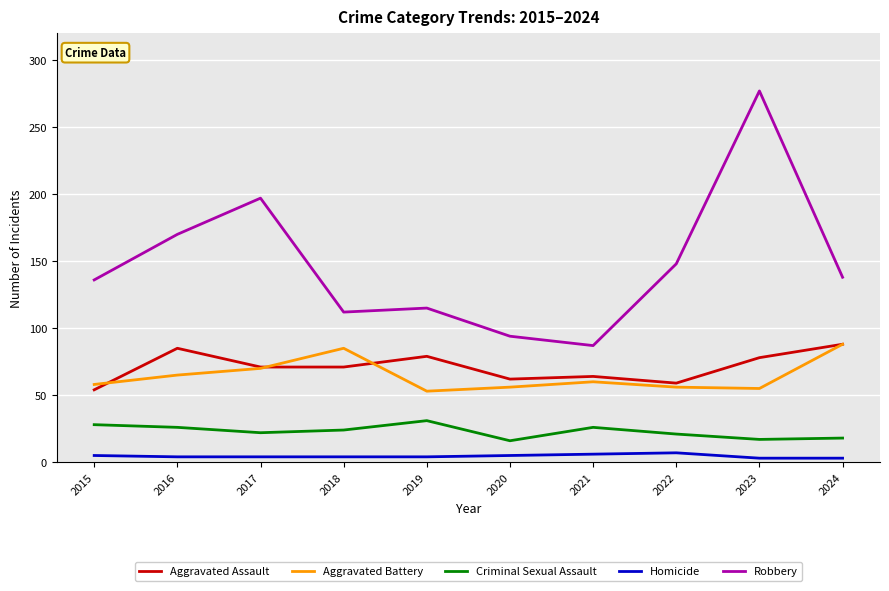

Rank the series at 2016 from lowest to highest value.

Homicide, Criminal Sexual Assault, Aggravated Battery, Aggravated Assault, Robbery